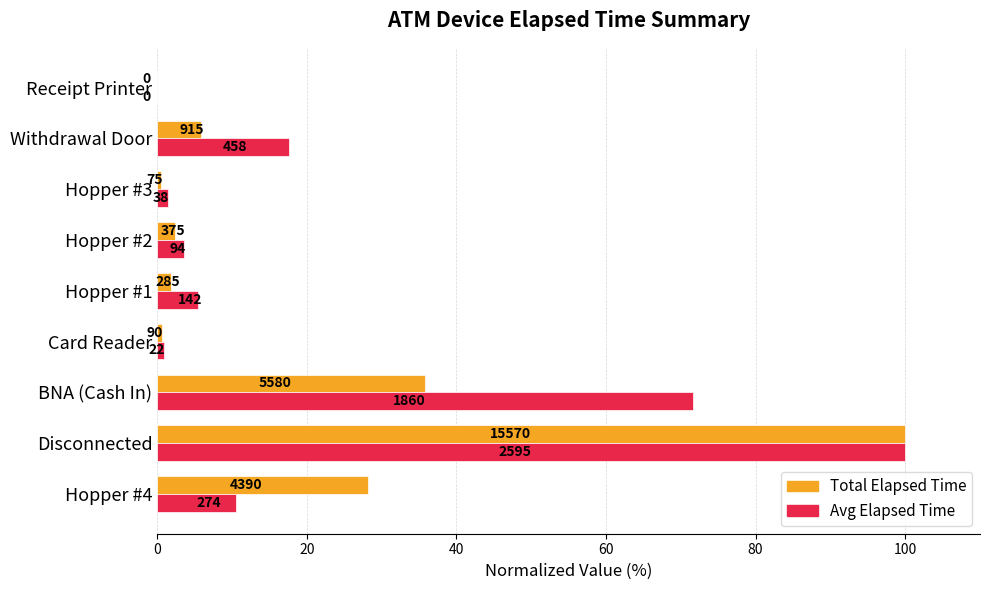

Reading left to right, transcribe all the data shown in this chart.

Total elapsed time (normalized %): 28.2	100.0	35.8	0.6	1.8	2.4	0.5	5.9	0.0
Avg elapsed time (normalized %): 10.6	100.0	71.7	0.9	5.5	3.6	1.4	17.6	0.0